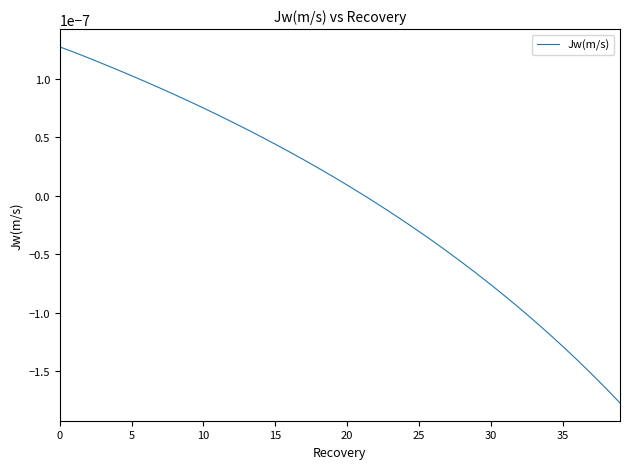

How many lines are shown in the chart?

1